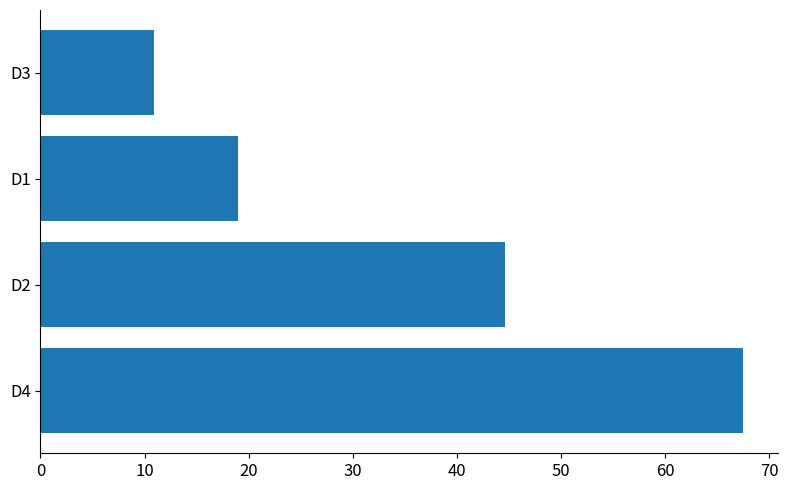

List the labels in order of value, largest first.

D4, D2, D1, D3